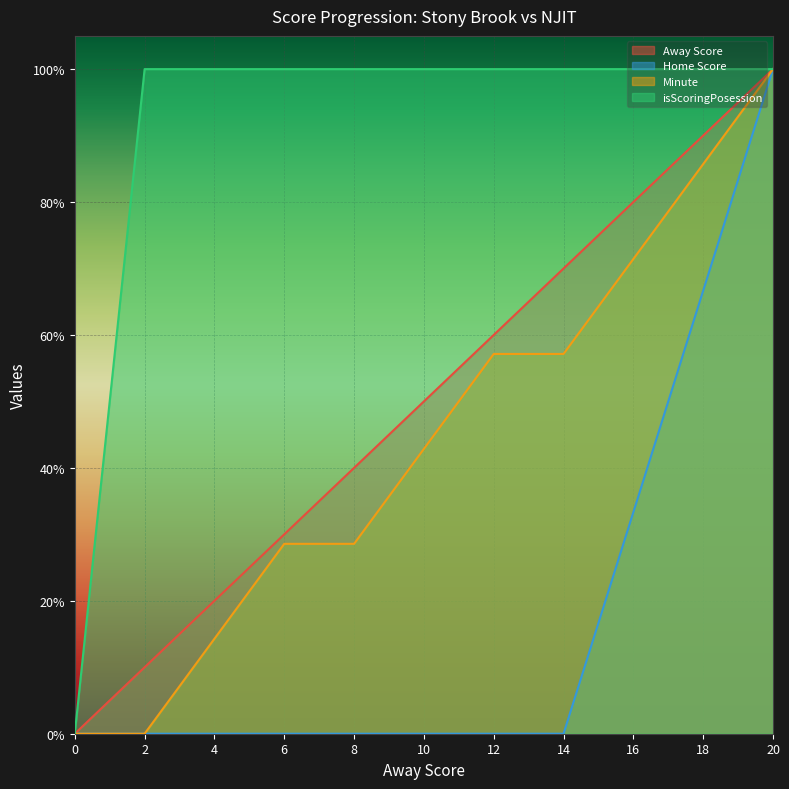

True or false: Minute and Away Score cross at least once.

False